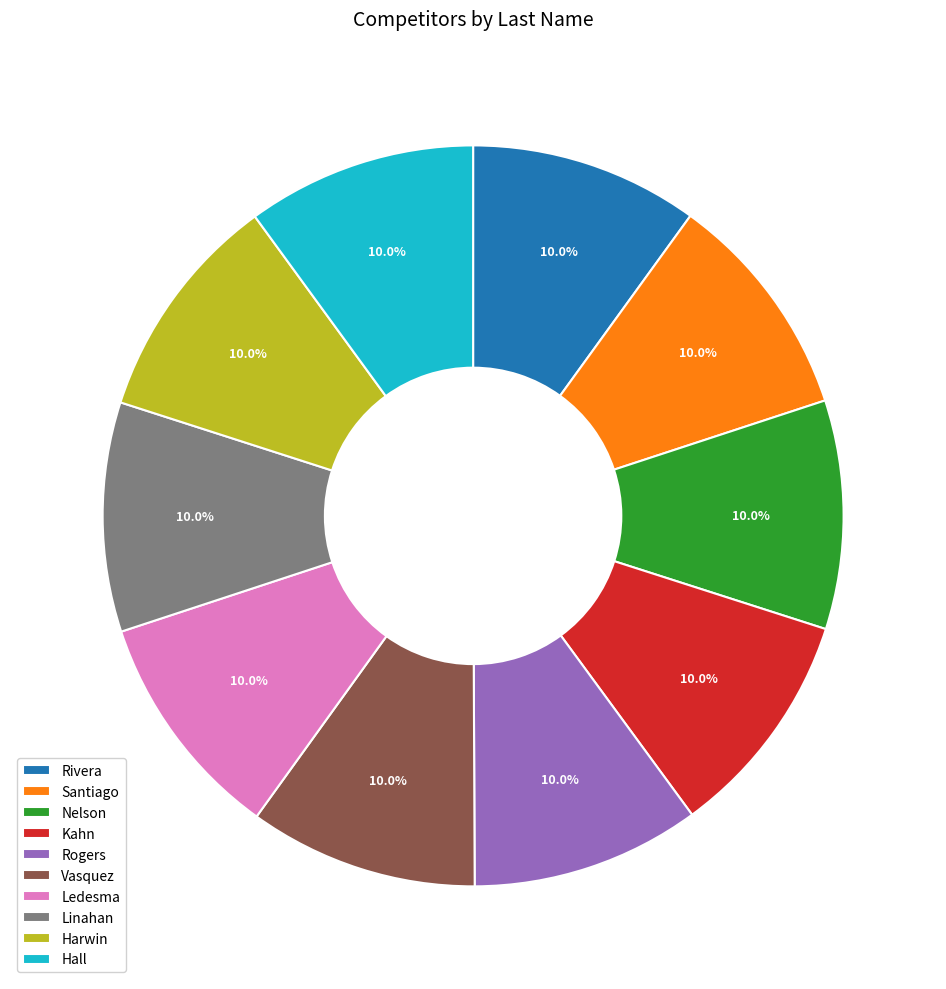

True or false: Santiago accounts for 4% of the total.

False